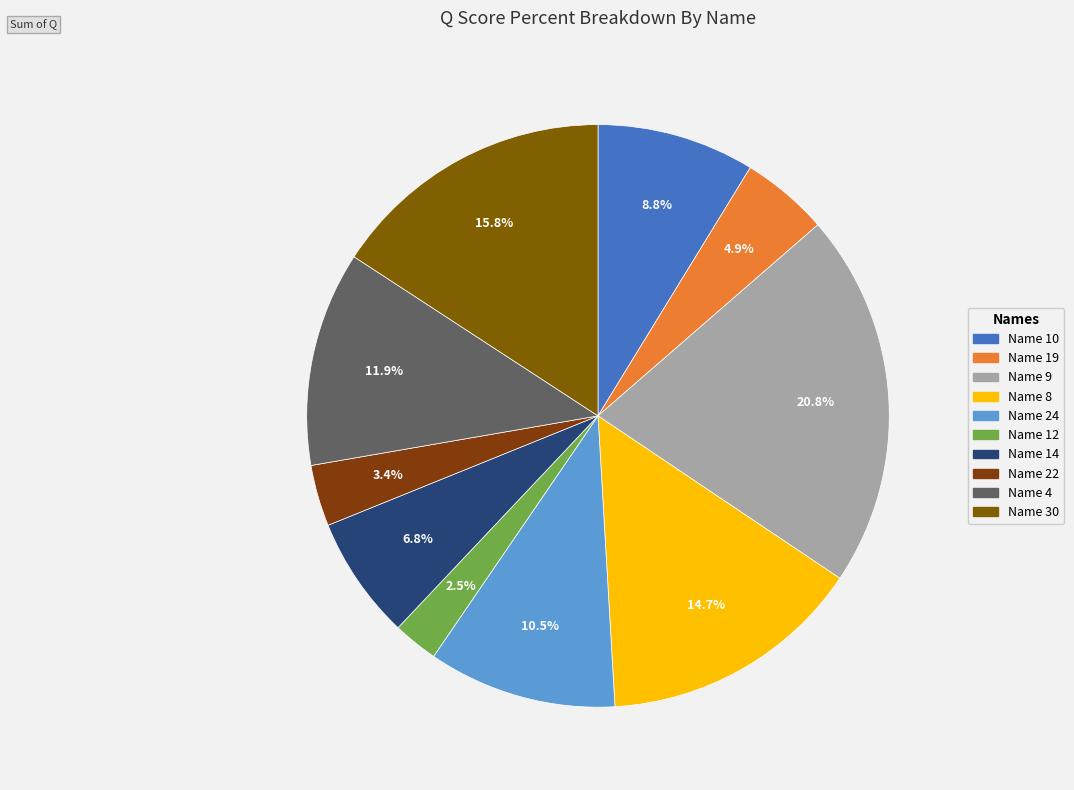

How many segments does this pie chart have?

10